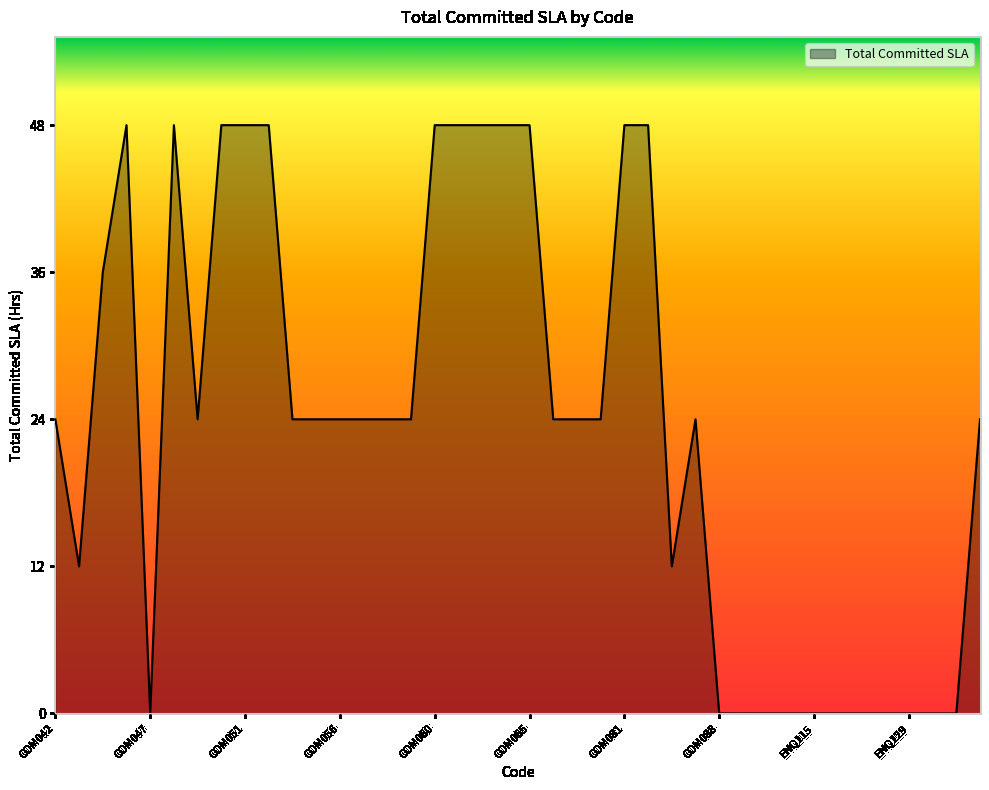

What is the difference between the maximum and minimum values?

48